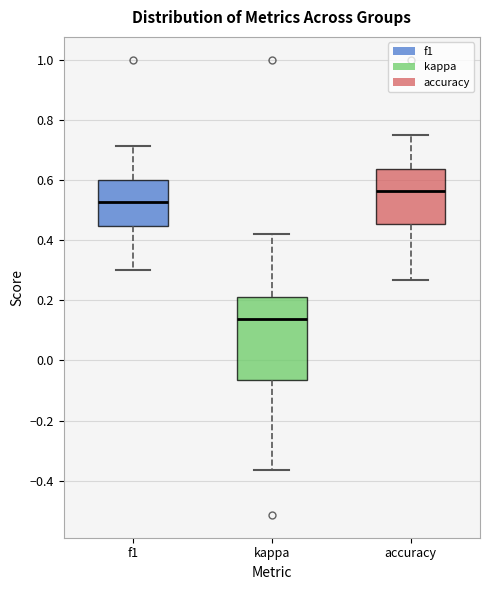

Which box has the lowest median line?

kappa